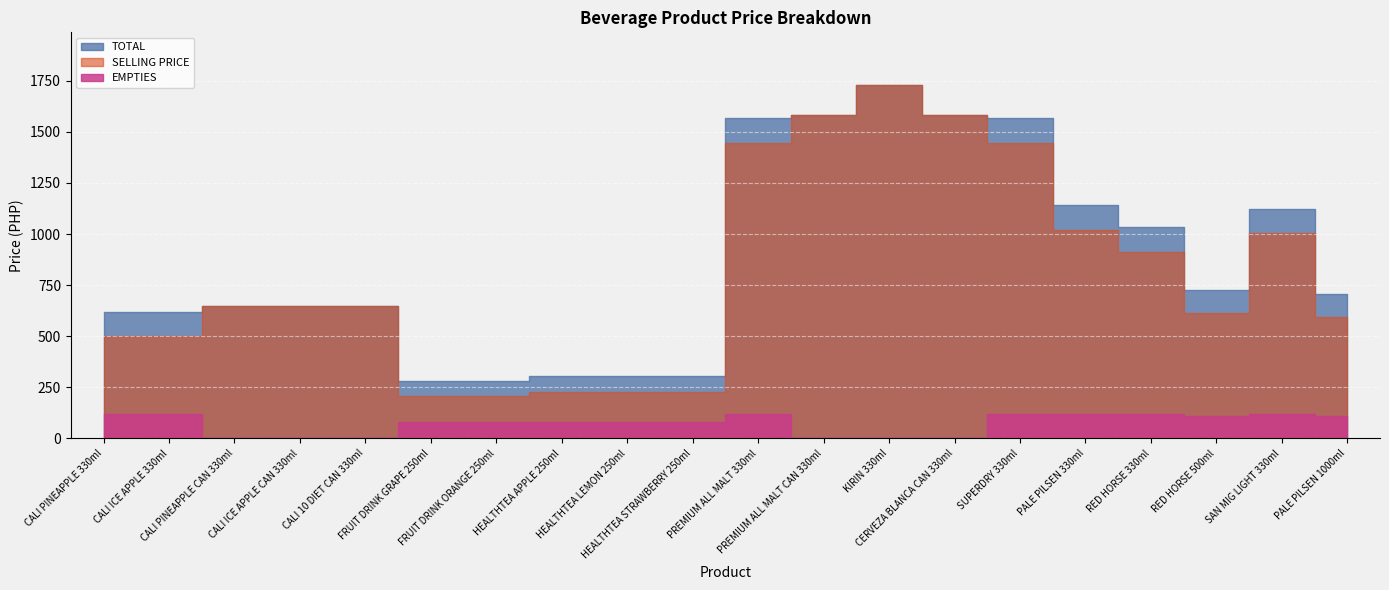

List the labels in order of SELLING PRICE value, smallest first.

FRUIT DRINK GRAPE 250ml, FRUIT DRINK ORANGE 250ml, HEALTHTEA APPLE 250ml, HEALTHTEA LEMON 250ml, HEALTHTEA STRAWBERRY 250ml, CALI PINEAPPLE 330ml, CALI ICE APPLE 330ml, PALE PILSEN 1000ml, RED HORSE 500ml, CALI PINEAPPLE CAN 330ml, CALI ICE APPLE CAN 330ml, CALI 10 DIET CAN 330ml, RED HORSE 330ml, SAN MIG LIGHT 330ml, PALE PILSEN 330ml, PREMIUM ALL MALT 330ml, SUPERDRY 330ml, PREMIUM ALL MALT CAN 330ml, CERVEZA BLANCA CAN 330ml, KIRIN 330ml